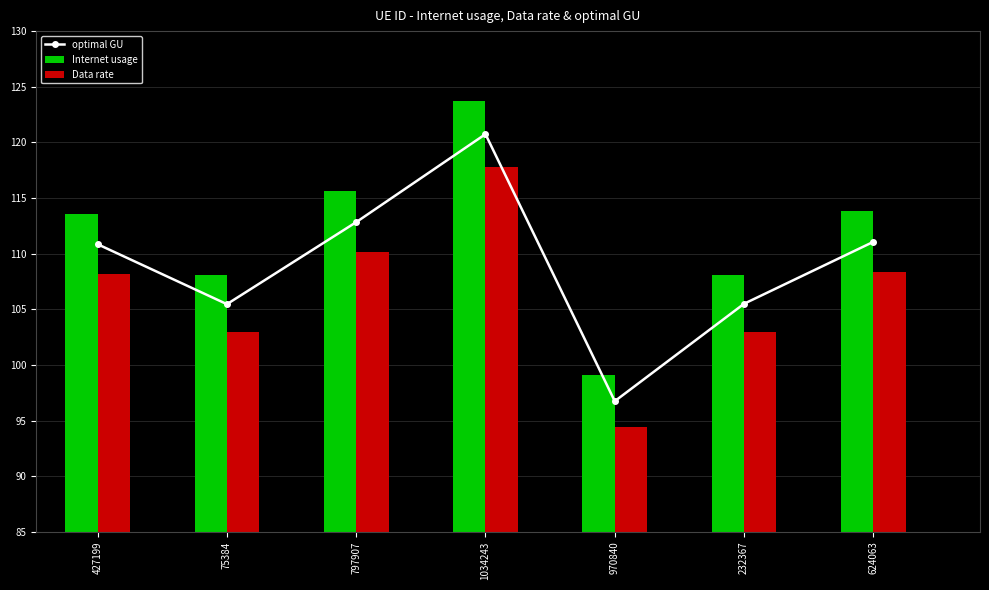

How many data points in Data rate are less than 108?

3